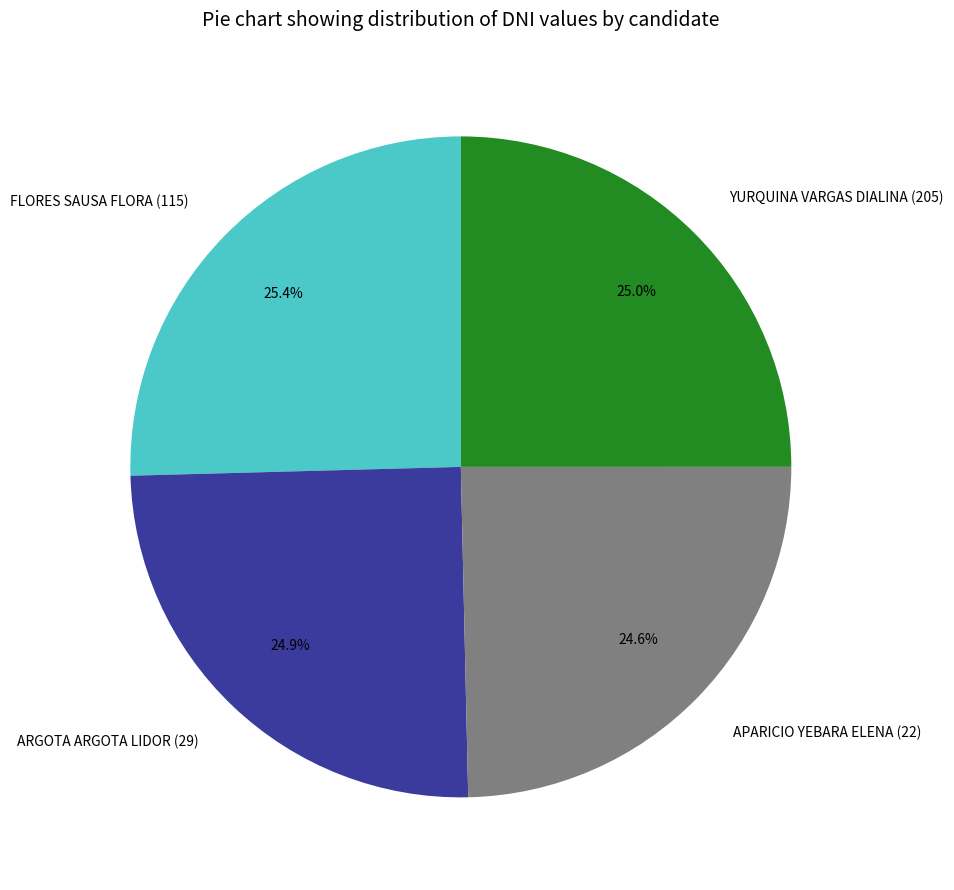

Combined, what portion of the pie is FLORES SAUSA FLORA (115) and ARGOTA ARGOTA LIDOR (29)?

50.4%